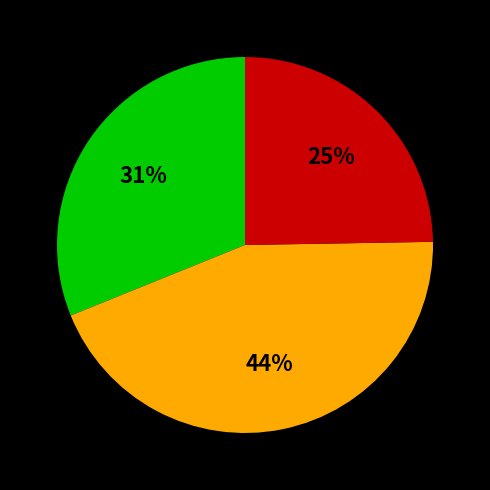

To the nearest percent, what is the average slice percentage?

33%